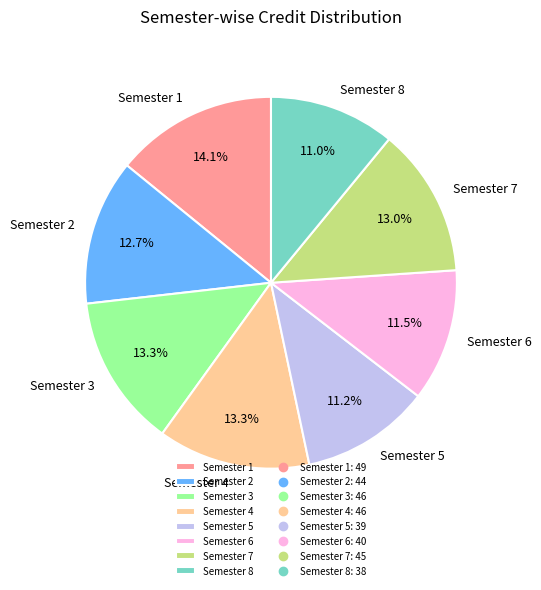

What is the ratio of the value at Semester 6 to the value at Semester 5?

1.0